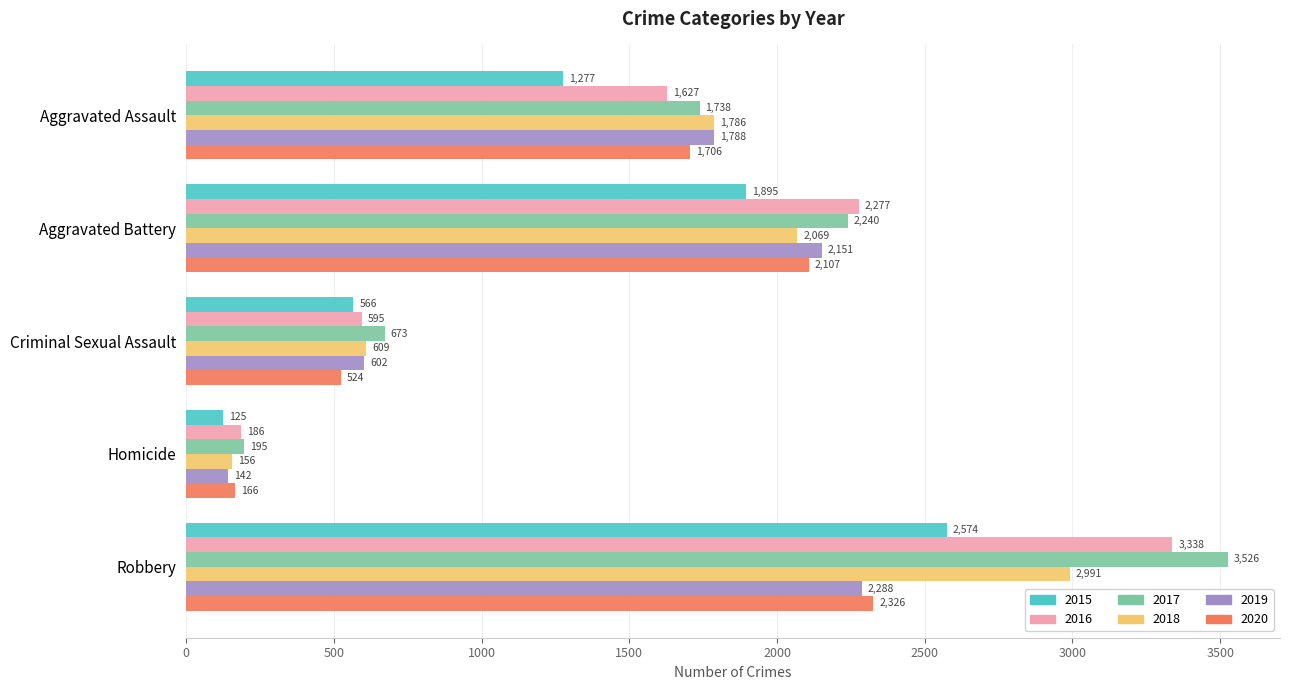

Where is 2020 nearest to the value 1246?

Aggravated Assault